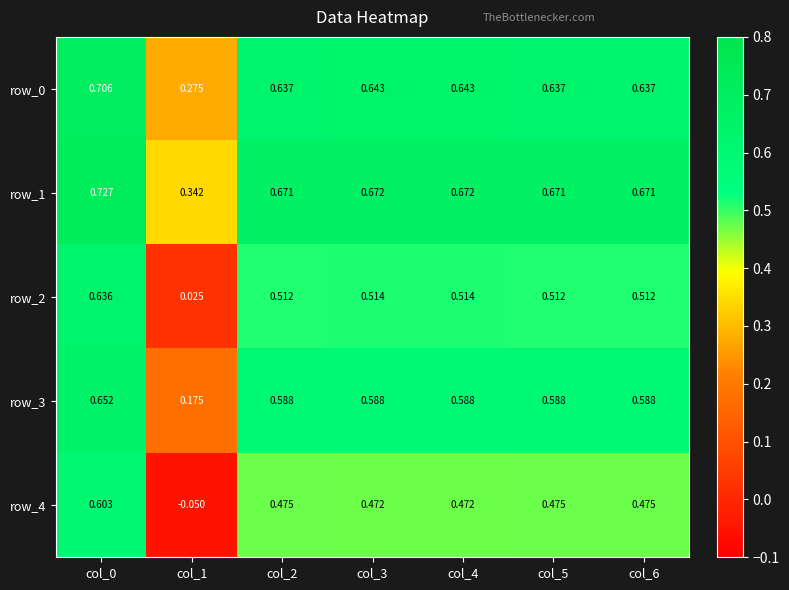

Between col_1 and col_3, which series saw the biggest shift?

row_4